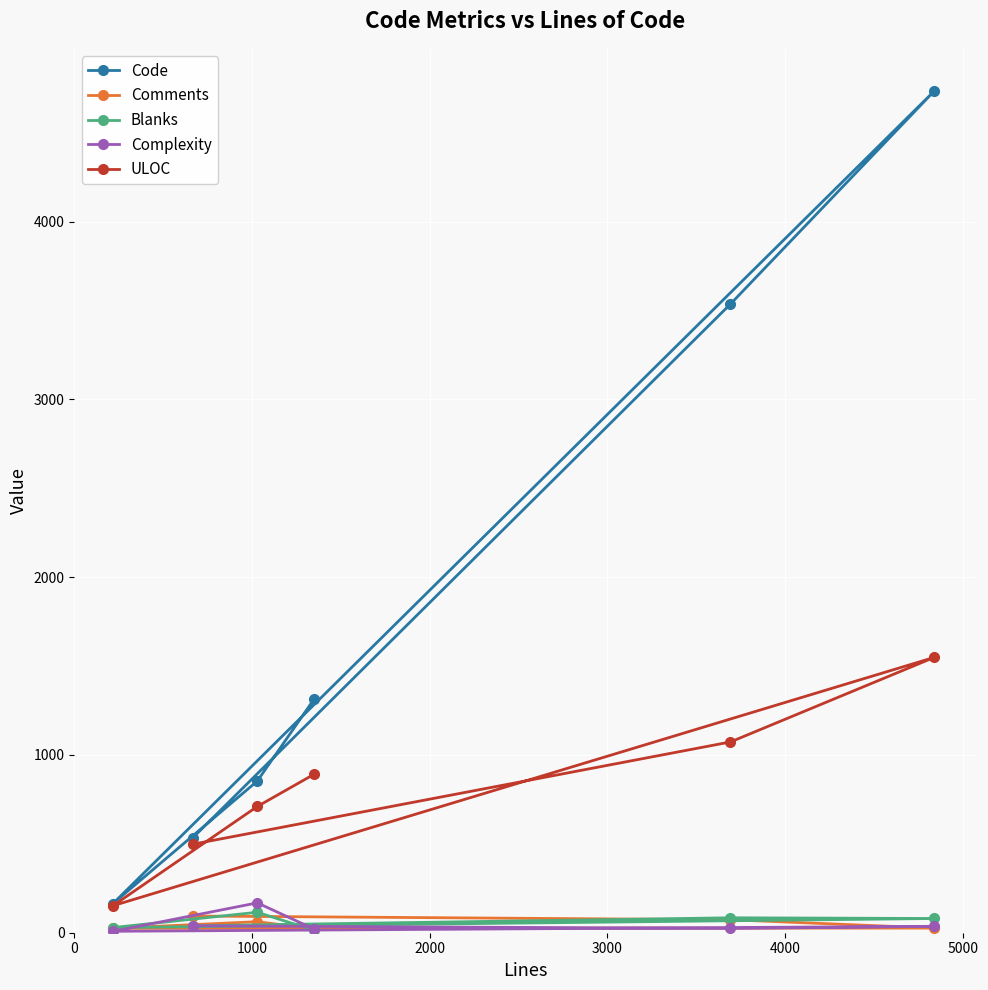

Rank the series by their maximum value, from lowest to highest.

Comments, Blanks, Complexity, ULOC, Code